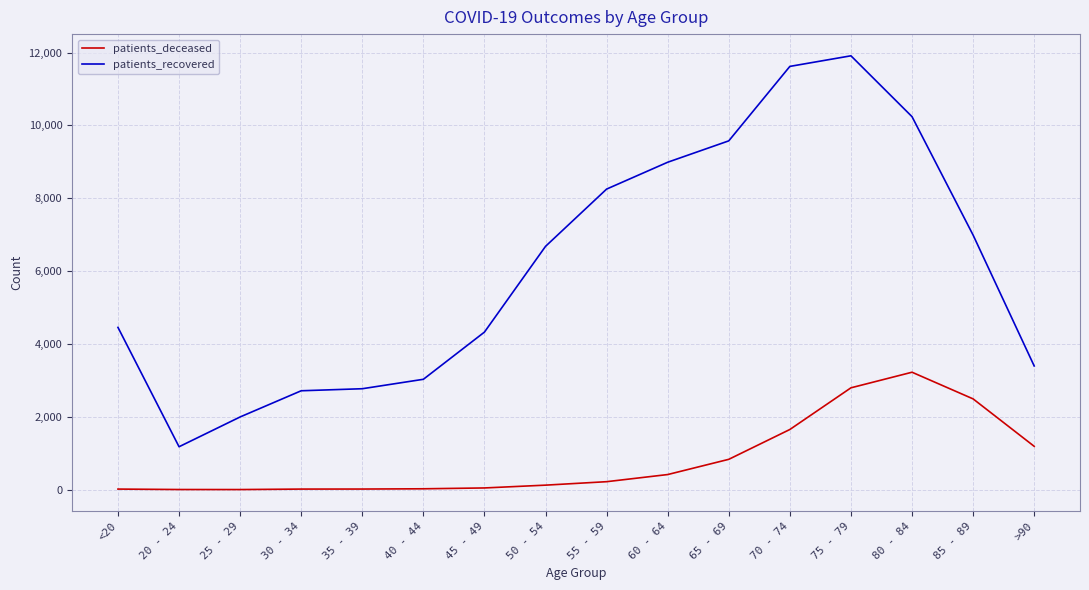

The value of patients_recovered at 55 - 59 is 8252. True or false?

True